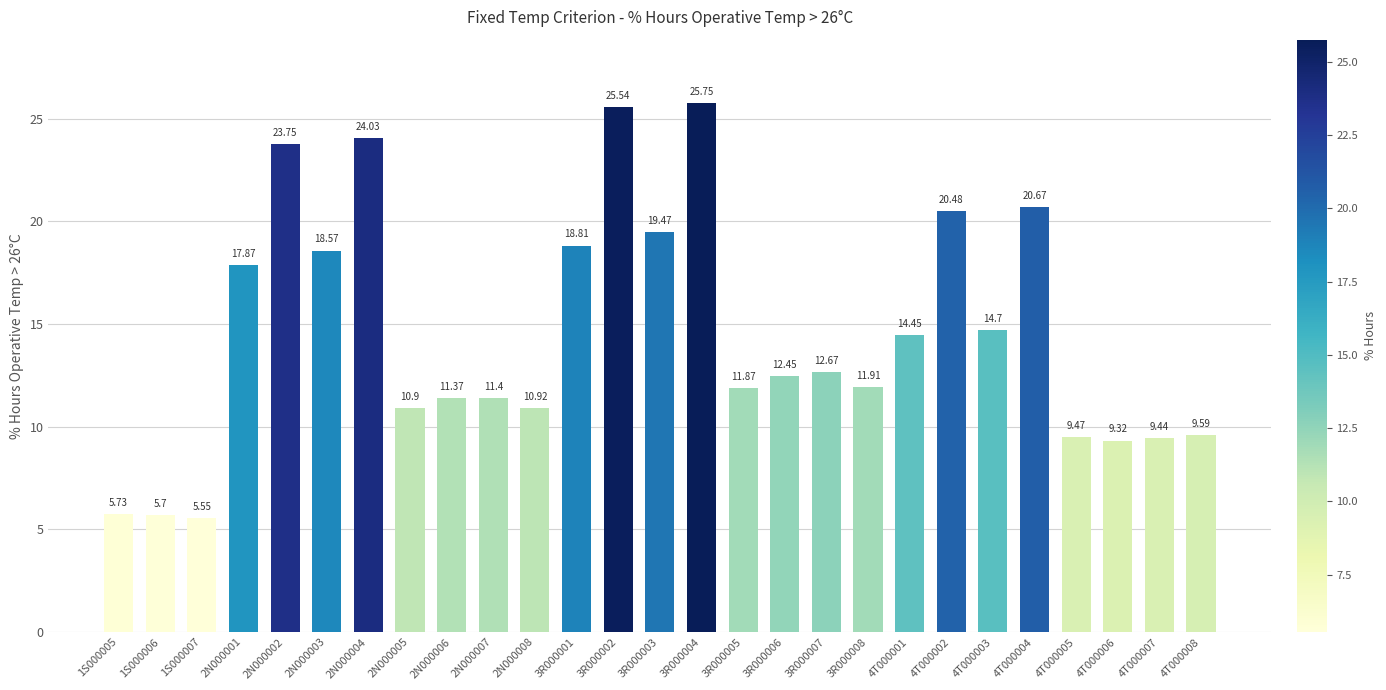

How many data points are less than 12?

13